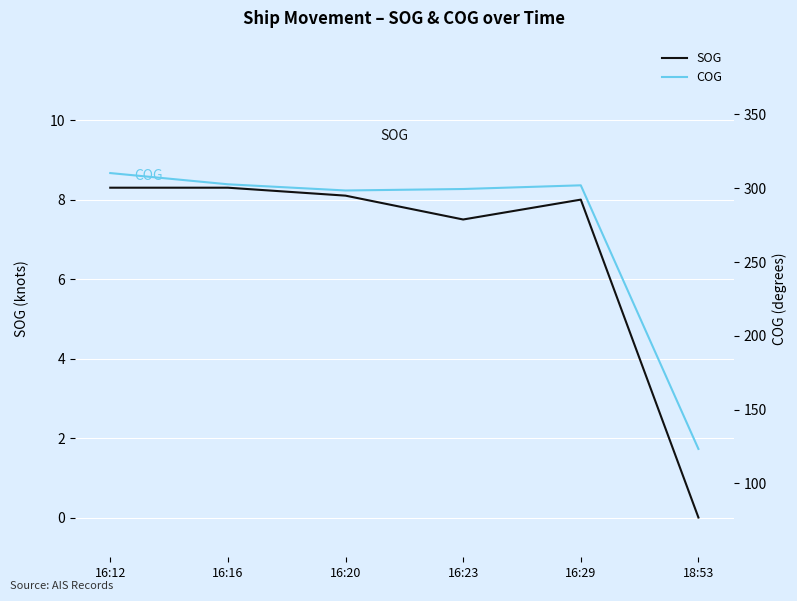

Is it true that SOG equals -3.8 at 18:53?

False